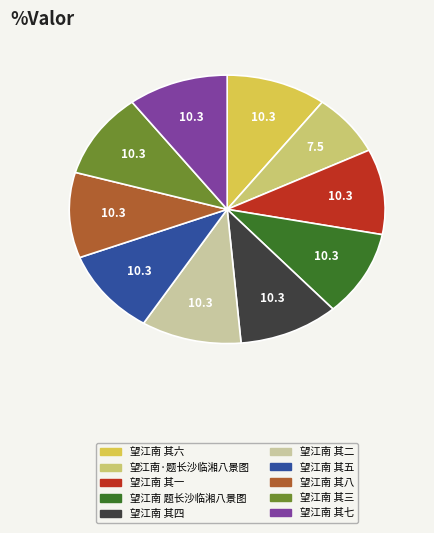

Does 望江南 其一 account for over 50% of the chart?

No